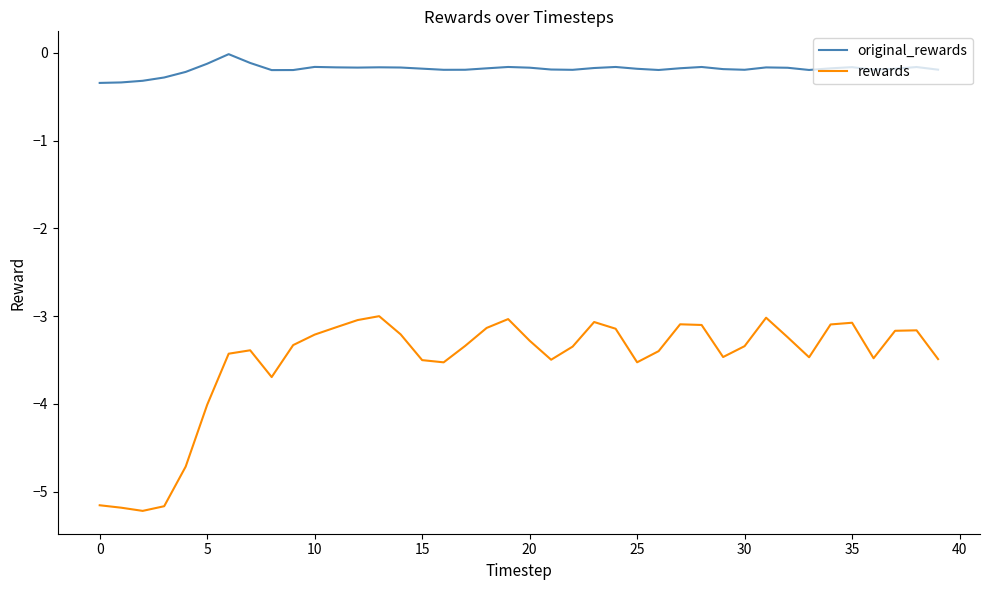

Rank the series by their average value, from highest to lowest.

original_rewards, rewards